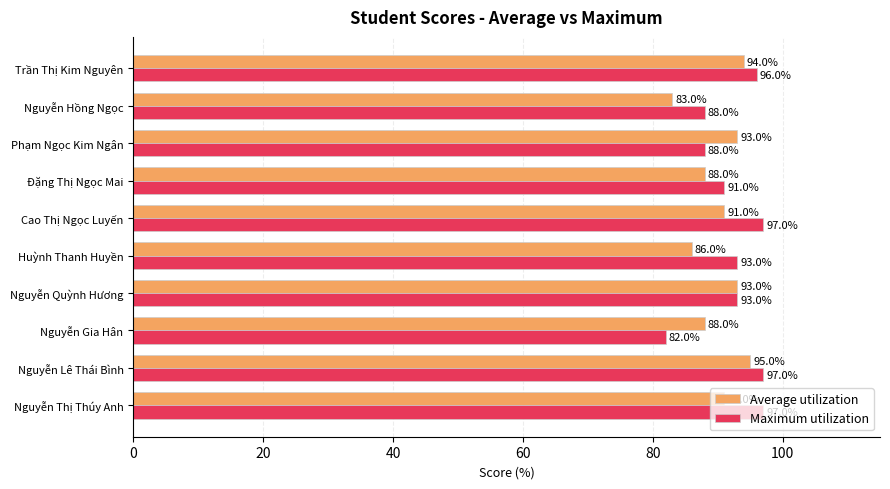

At Phạm Ngọc Kim Ngân, list the series in order from largest to smallest.

Average utilization, Maximum utilization